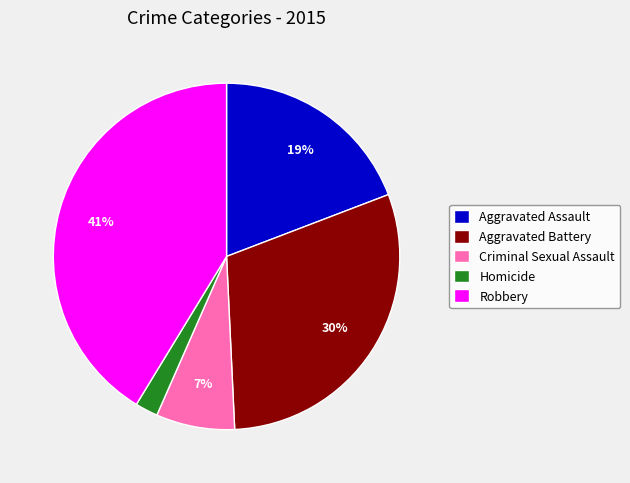

Between Aggravated Assault and Aggravated Battery, which is larger?

Aggravated Battery